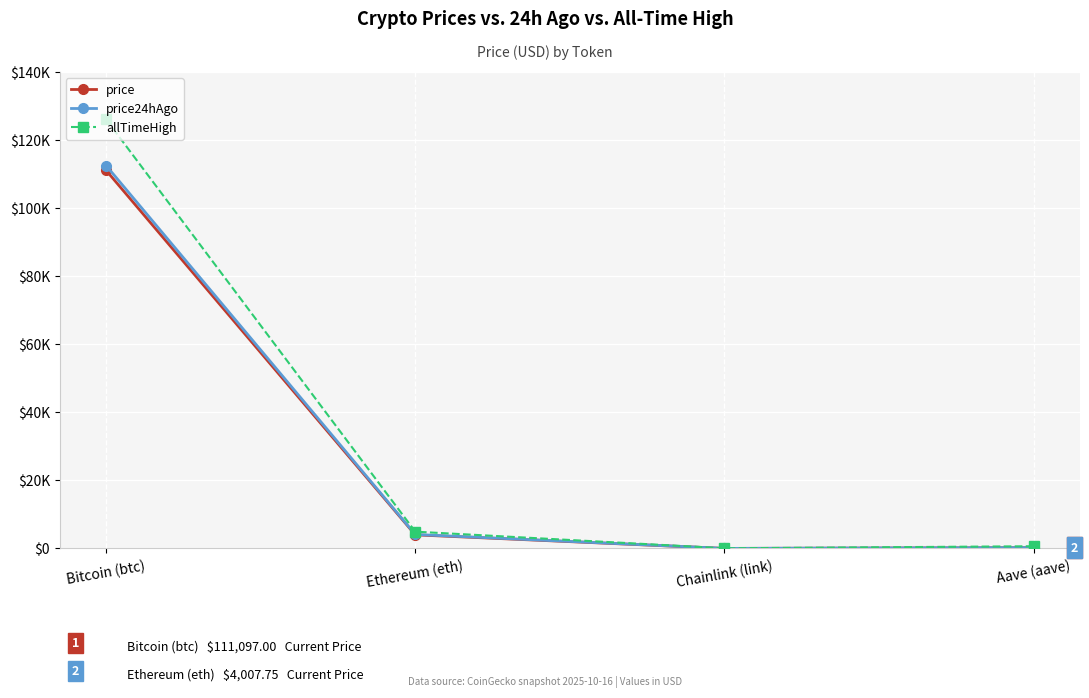

Reading left to right, list all the values displayed in this chart.

price: 111097.0	4007.8	18.1	239.5
price24hAgo: 112514.0	4119.4	19.1	255.9
allTimeHigh: 126080.0	4946.1	52.7	661.7